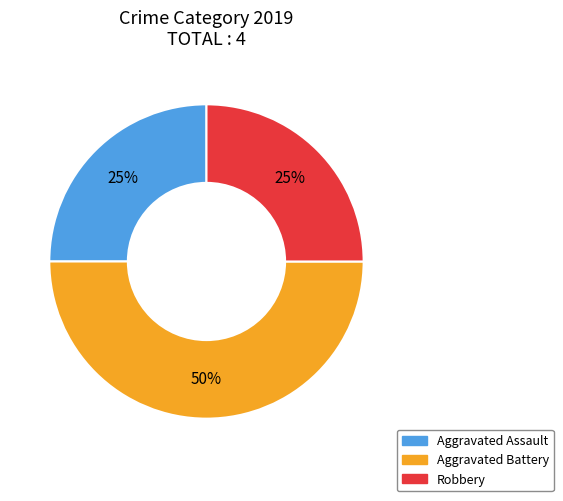

Count the number of slices in the pie.

3